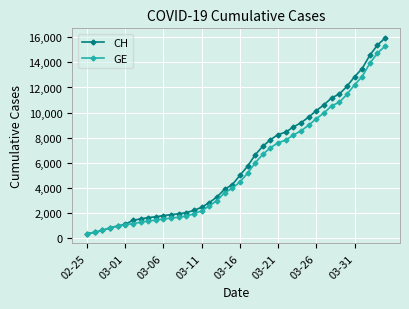

Which series has the widest spread of values?

CH